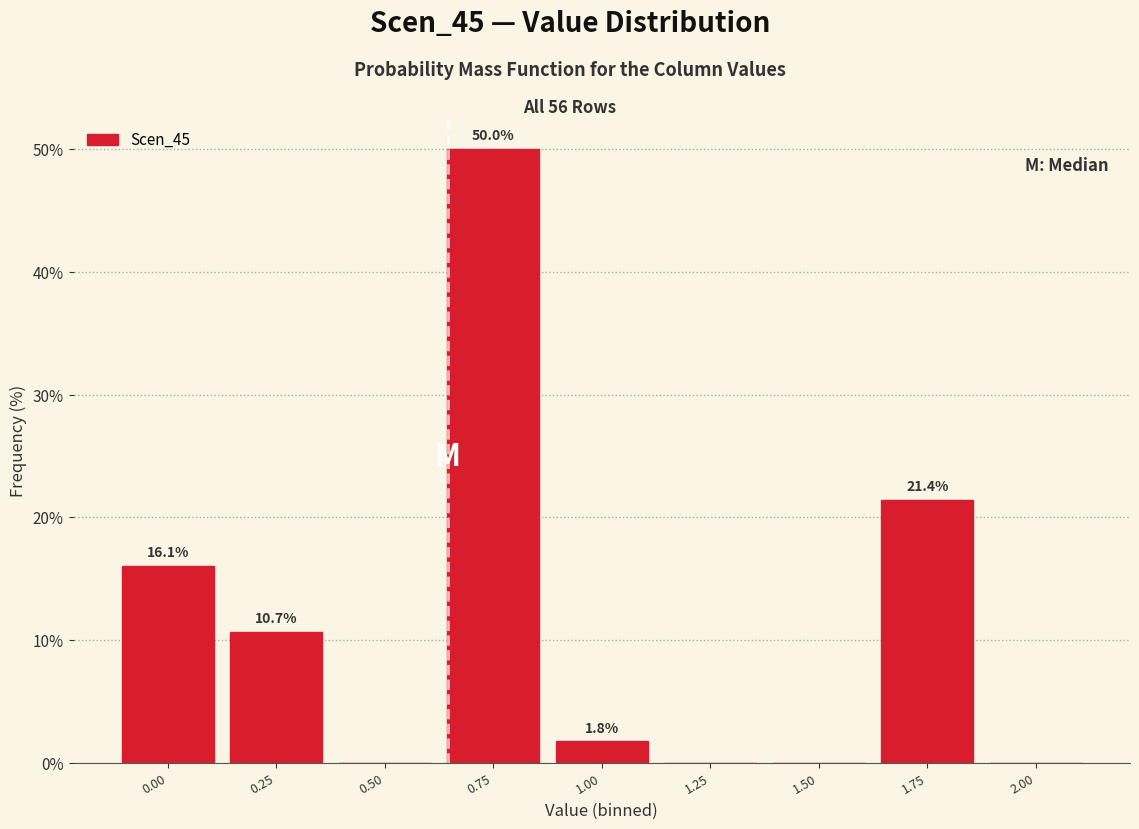

Reading right to left, extract all data points from this chart.

2.00=0.0	1.75=21.4	1.50=0.0	1.25=0.0	1.00=1.8	0.75=50.0	0.50=0.0	0.25=10.7	0.00=16.1